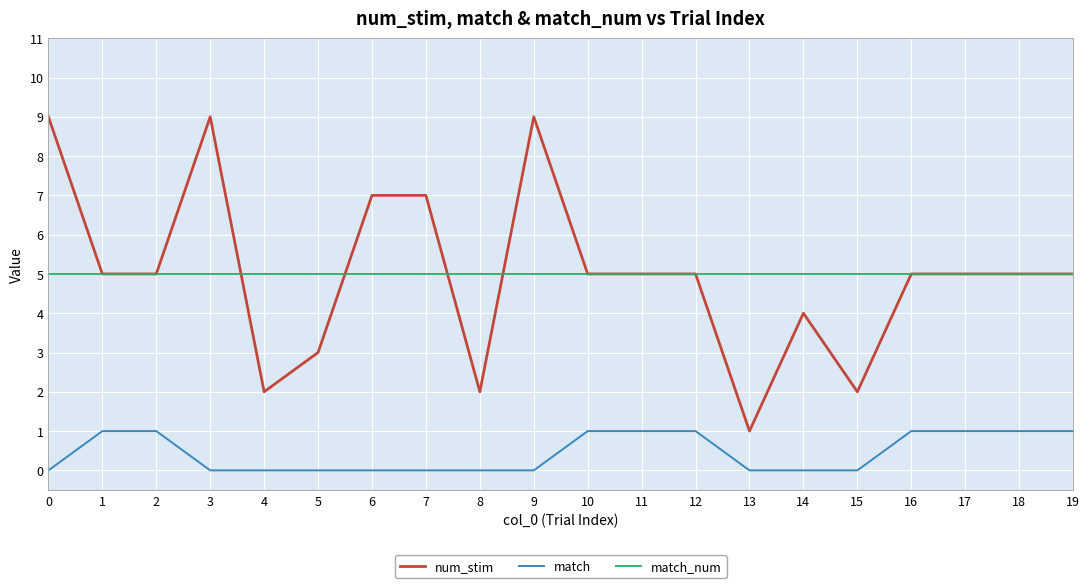

Count the num_stim values in the range 4 to 7.

12